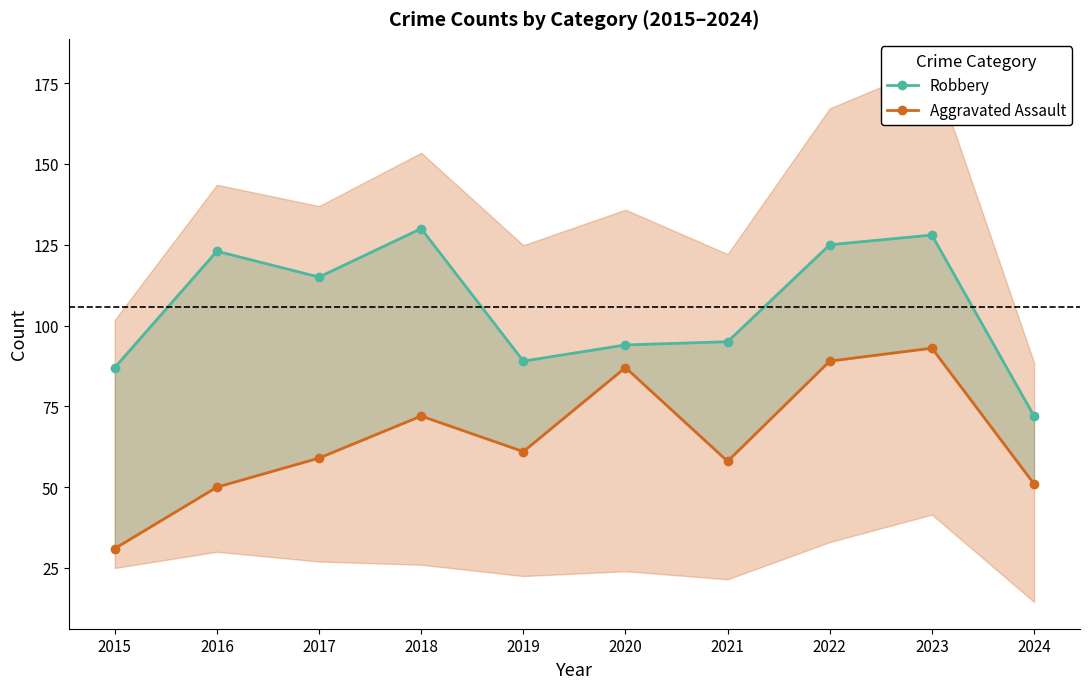

What is the value of the Aggravated Assault point at the 9th from the left?

93